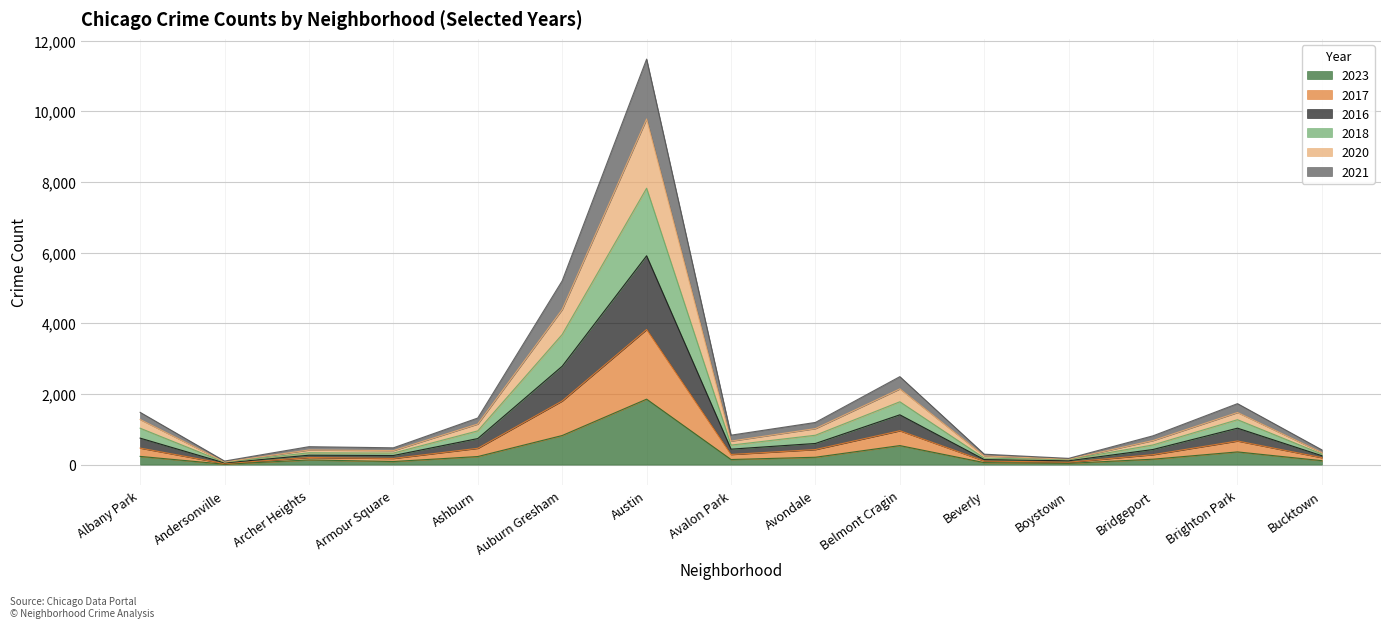

At which category is the sum across all series the highest?

Austin